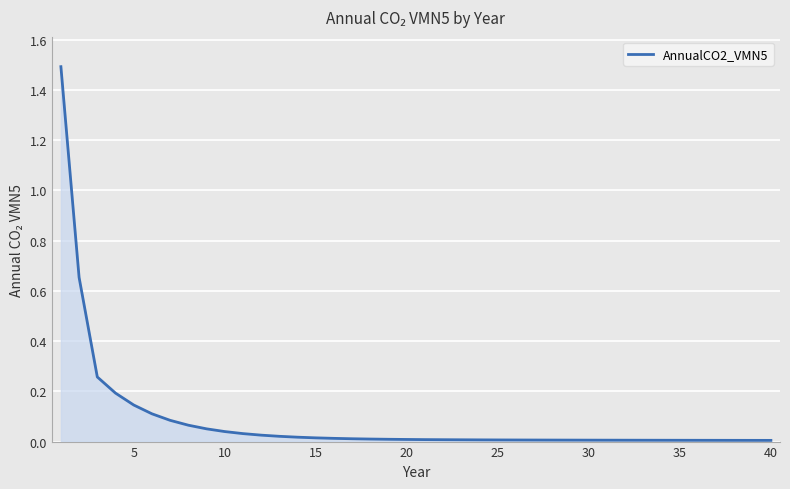

What is the maximum value shown in the chart?

1.5